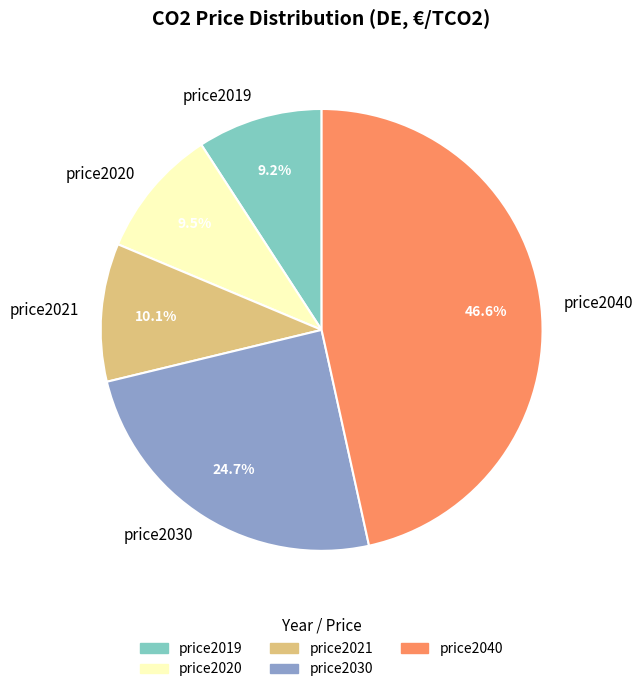

How much of the chart is everything except price2020?

90.5%